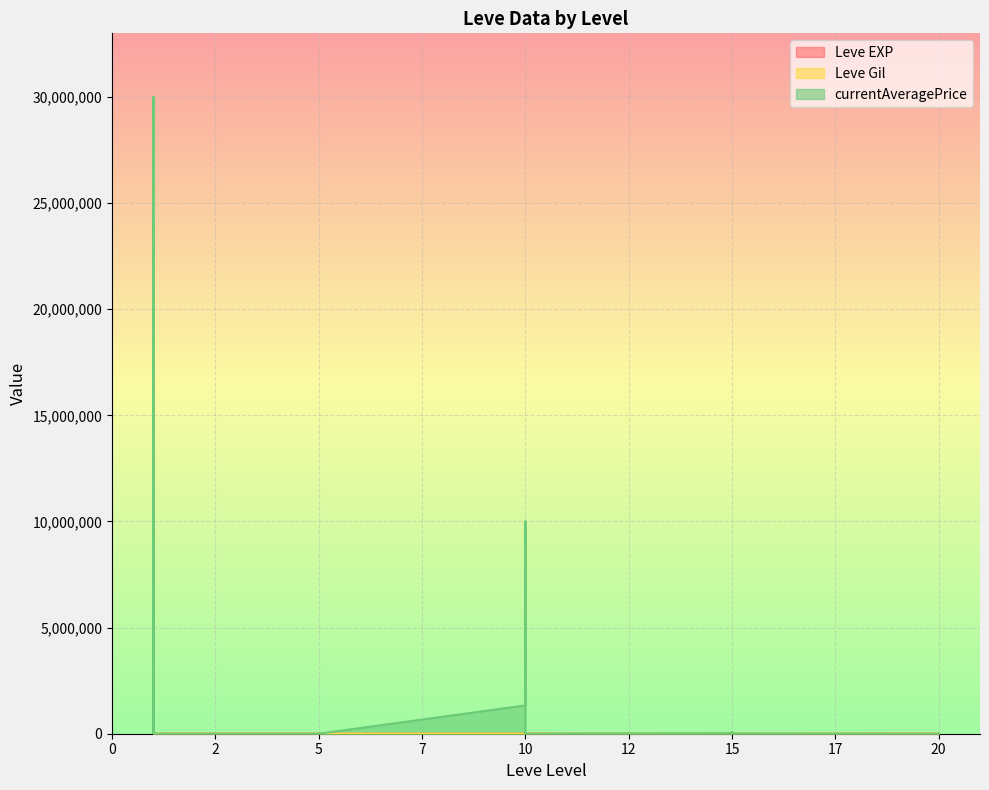

The value of Leve EXP at 10 is 560. True or false?

False